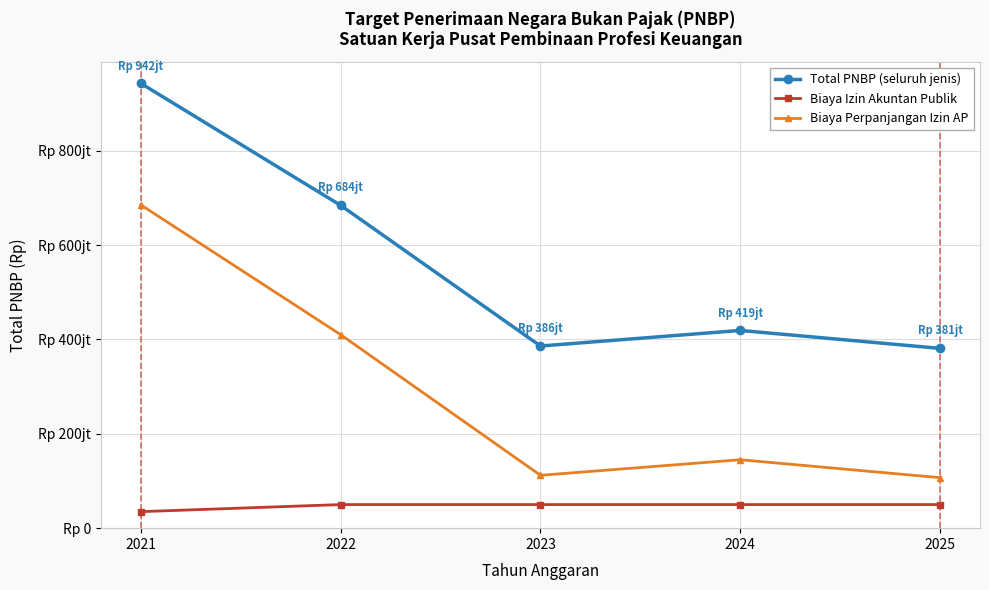

List the series in order of their overall mean, lowest first.

Biaya Izin Akuntan Publik, Biaya Perpanjangan Izin AP, Total PNBP (seluruh jenis)